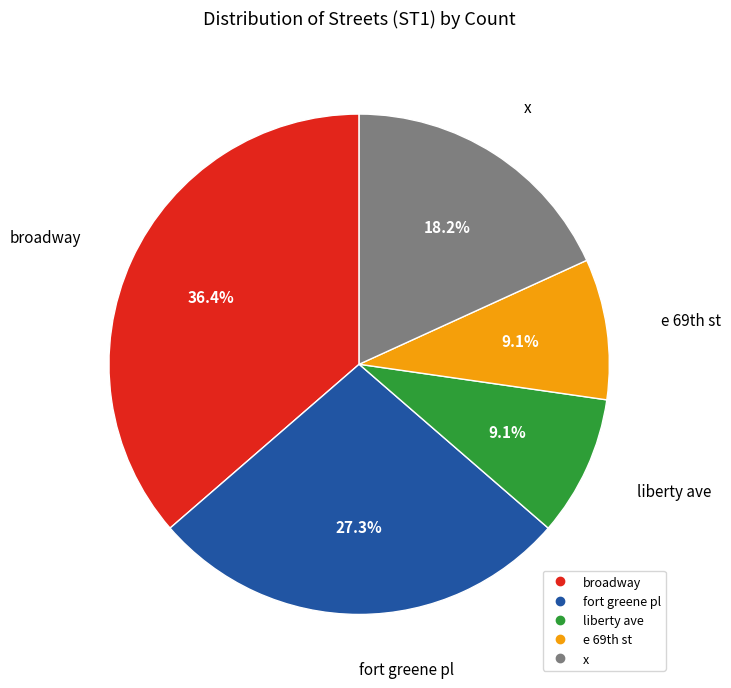

The x slice represents 4% of the pie. True or false?

False